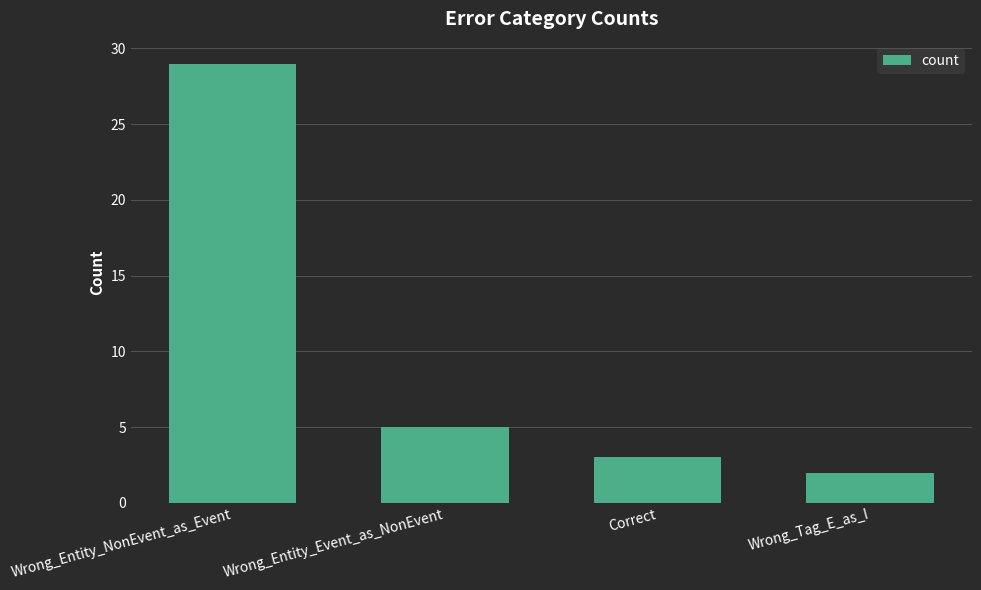

At which category does the chart reach its minimum across all series?

Wrong_Tag_E_as_I